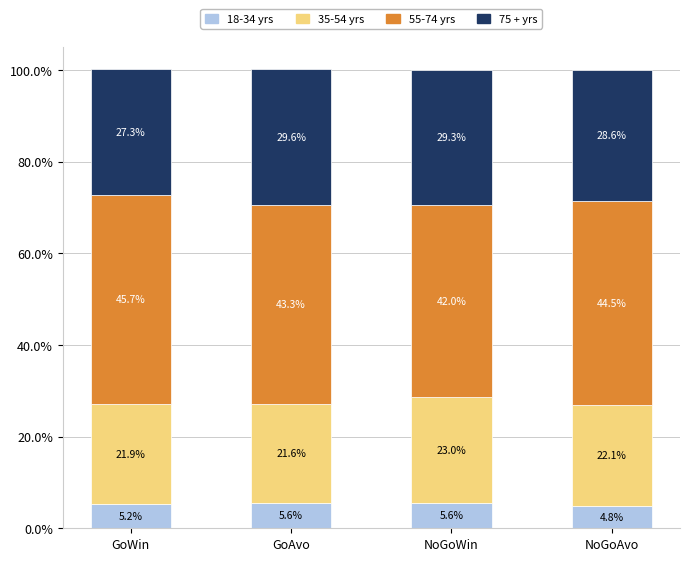

Count the 18-34 yrs values in the range 5 to 6.

3